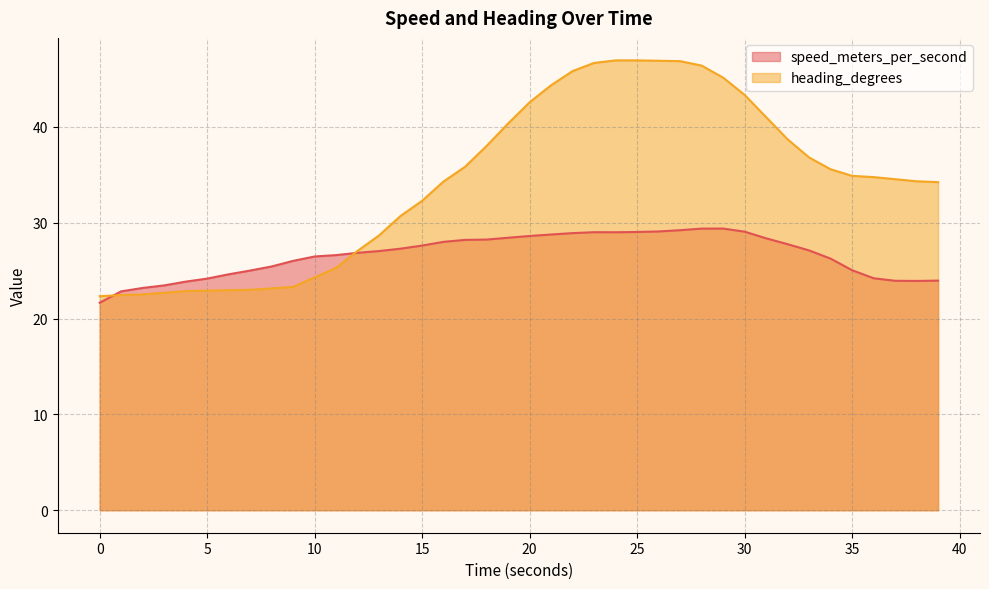

Rank the series by their maximum value, from highest to lowest.

heading_degrees, speed_meters_per_second